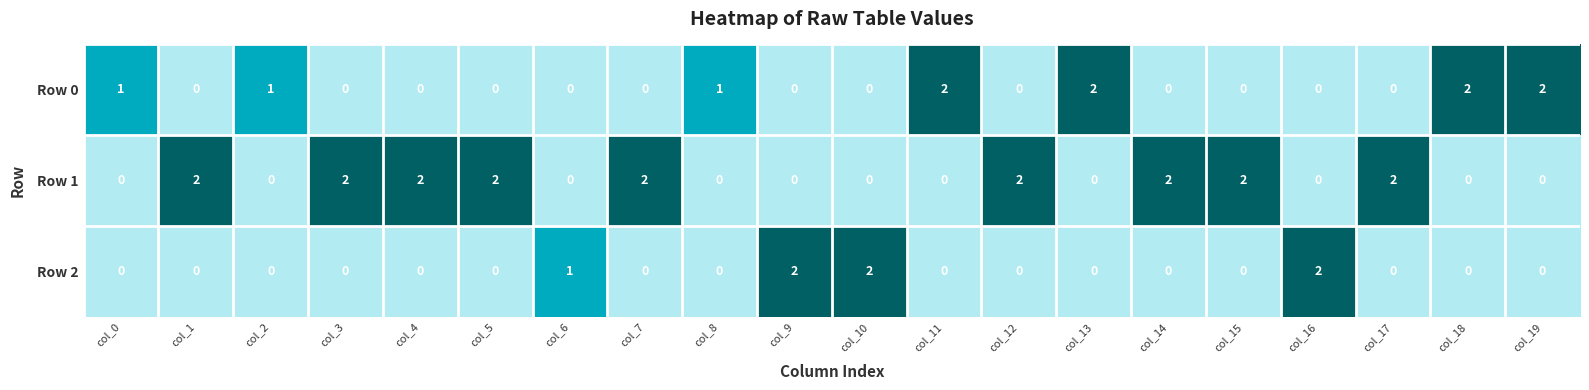

Rank the series by their average value, from highest to lowest.

Row 1, Row 0, Row 2